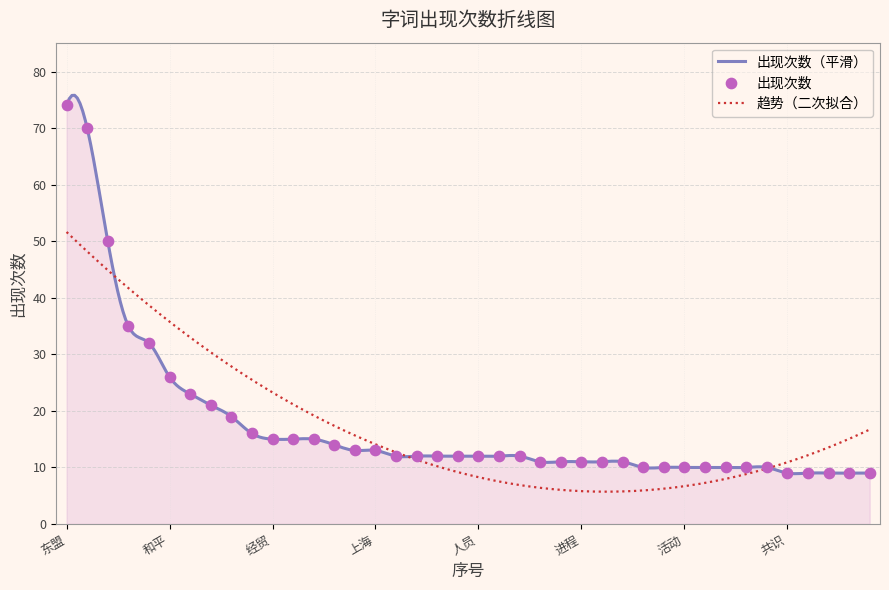

Approximately how many times larger is the value at 人文 compared to 进展?

1.1